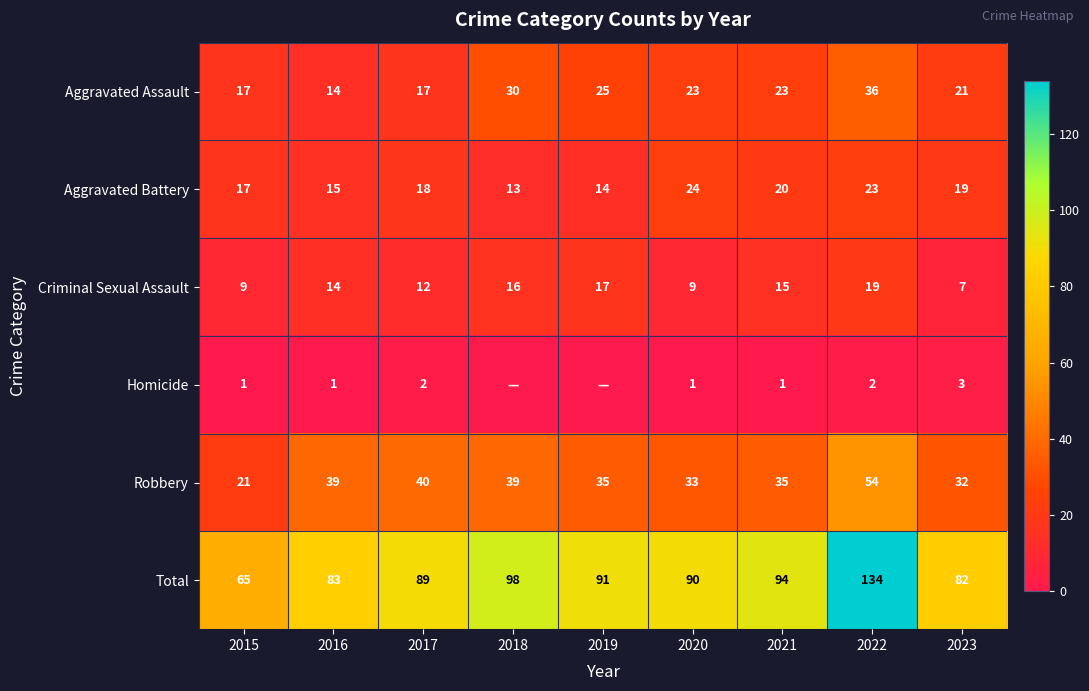

True or false: Aggravated Battery has a value of 19 at 2023.

True